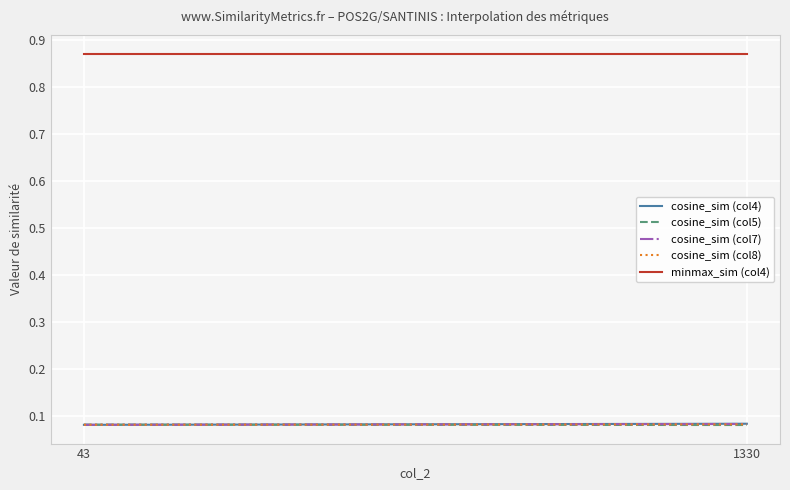

At which category does the chart reach its peak across all series?

43